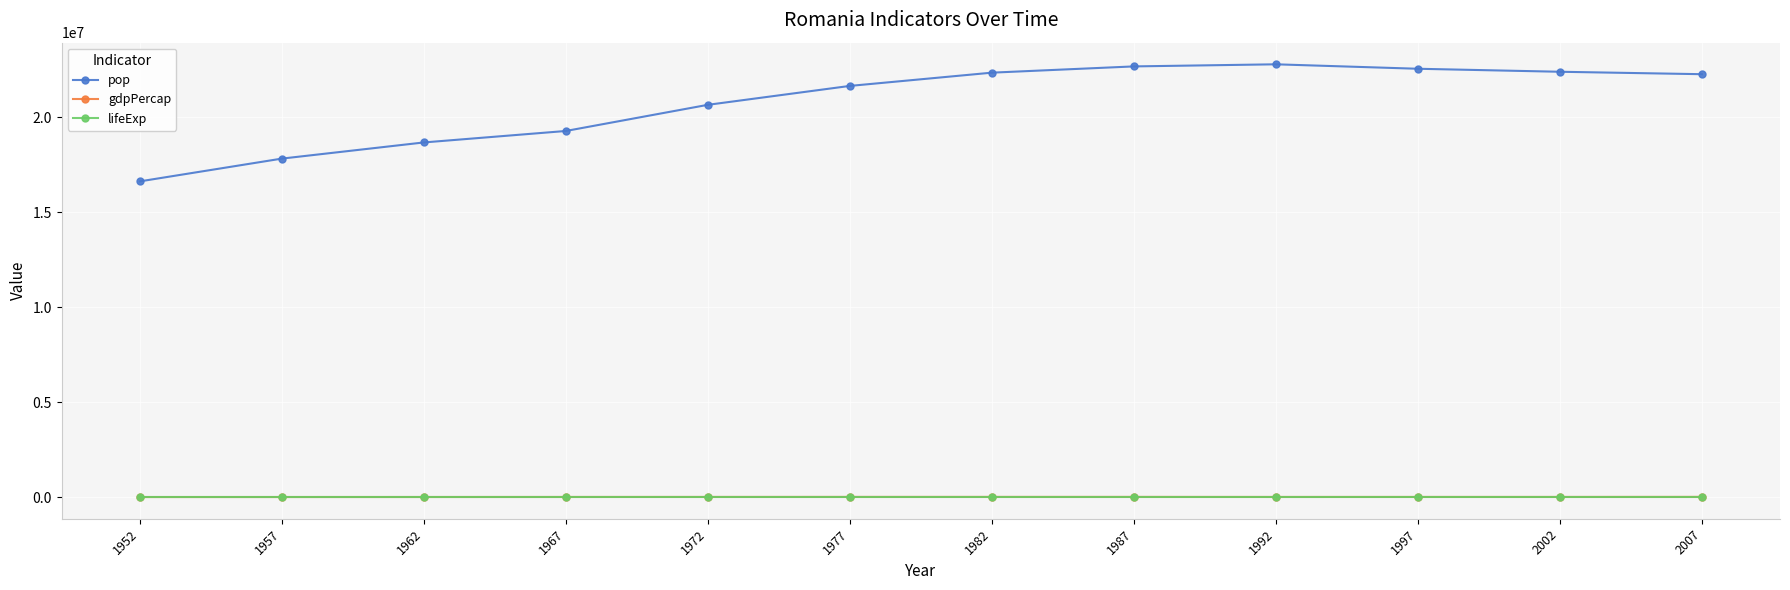

What is the difference between the maximum and second lowest values in the gdpPercap series?

6865.1